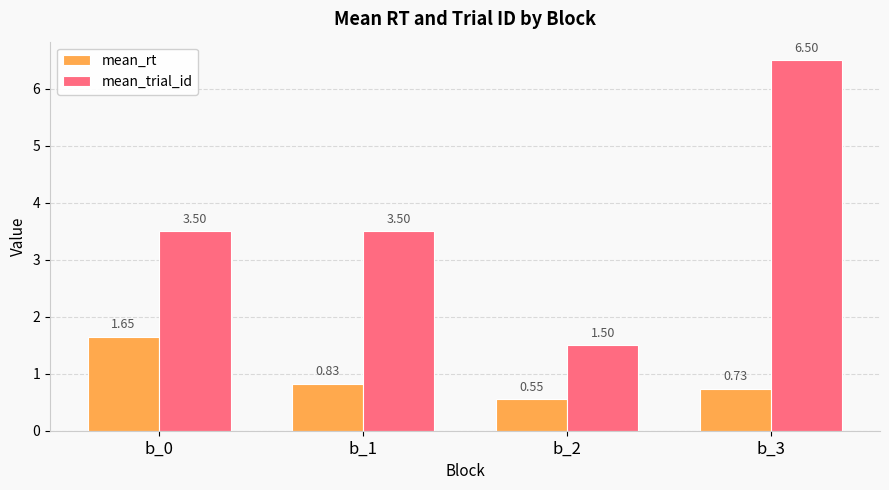

Does the chart contain any negative values?

No